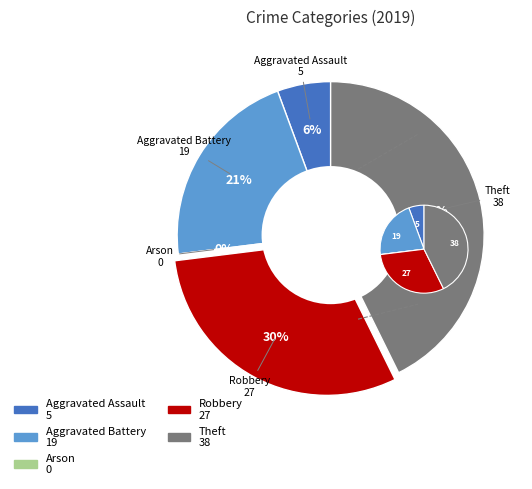

To the nearest percent, what percentage of the pie is Theft?

43%